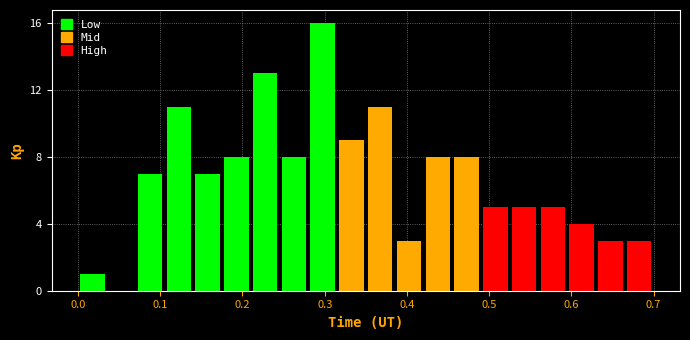

Around what value on the x-axis is the tallest bar? Give the approximate position of its centre, as read against the axis.

0.30